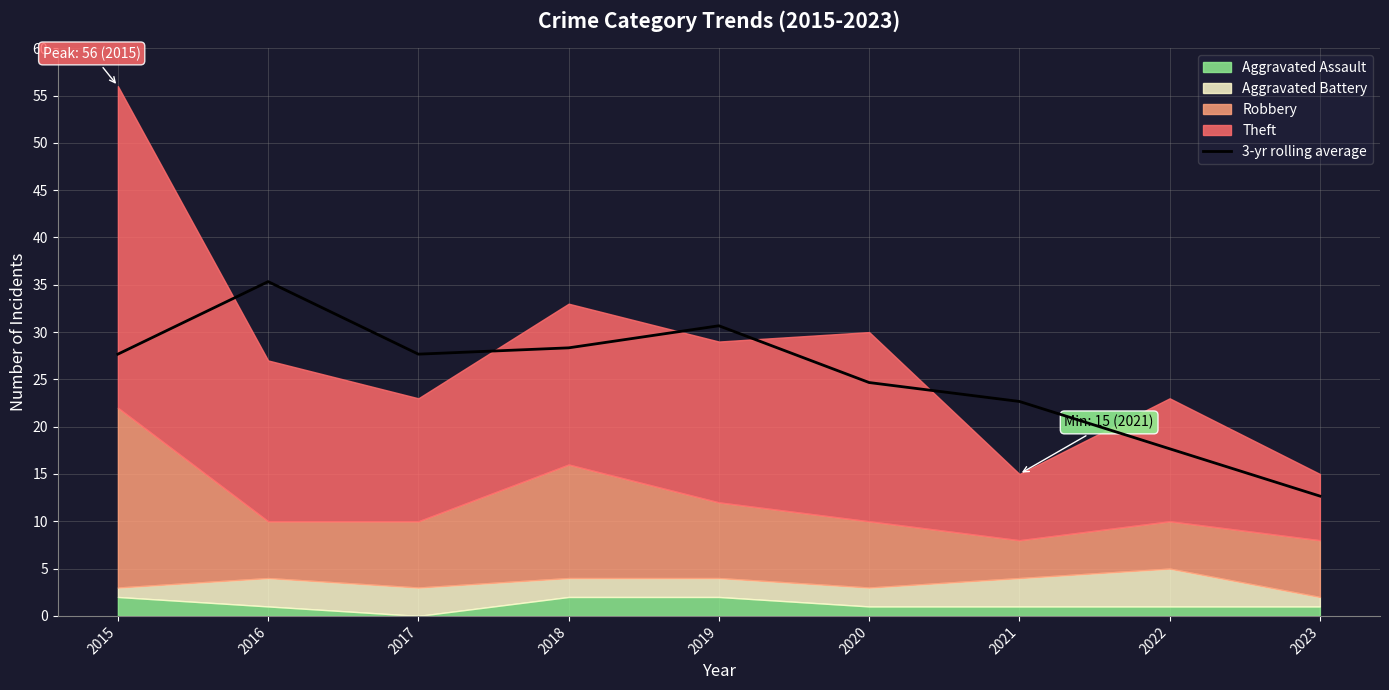

What is the approximate value at 2023?

12.7